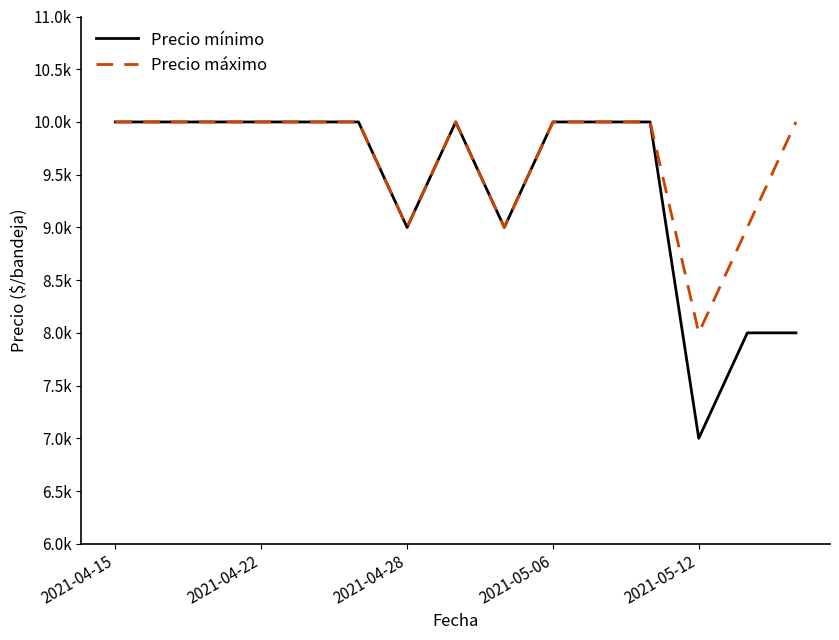

What is the minimum value shown in the chart?

7000